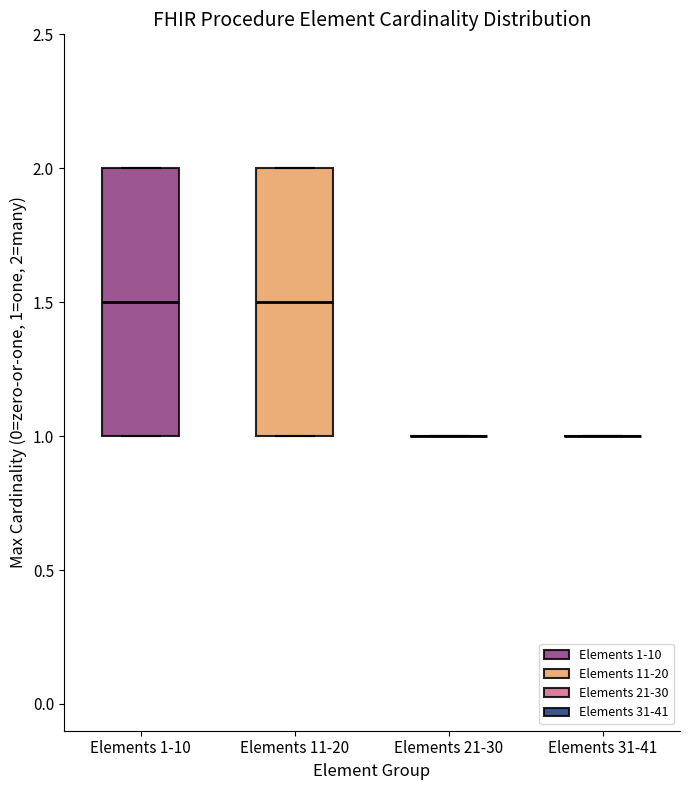

Where is the lower edge of the box for Elements 11-20 on the y-axis? The values are not printed on the chart, so give them approximately, as read against the axis.

1.0